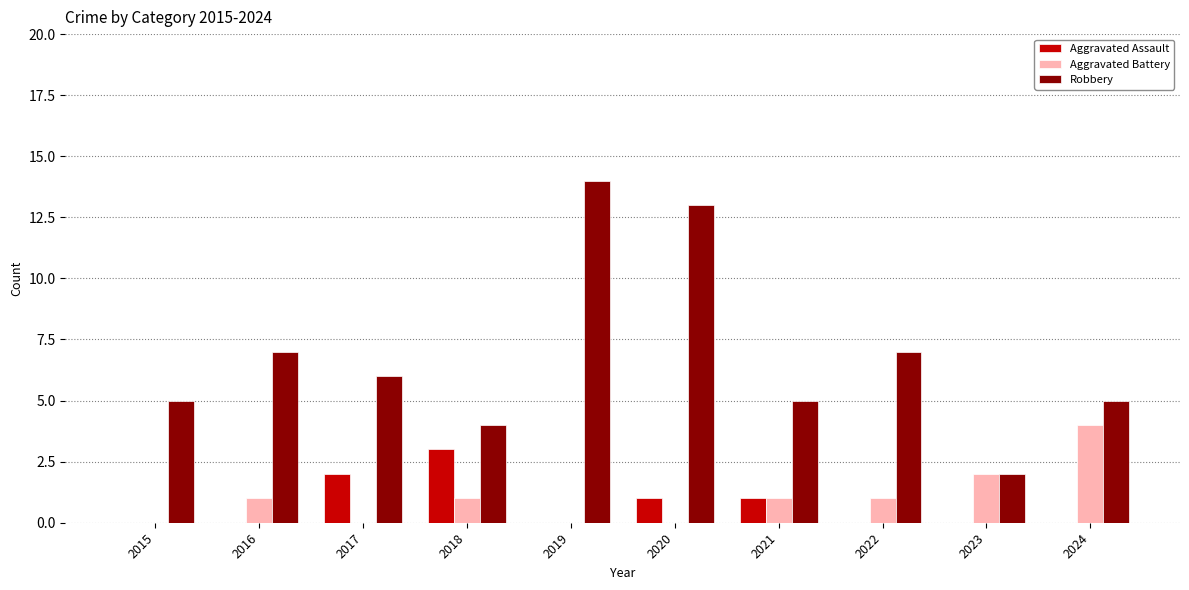

Which category has the highest value across all series?

2019